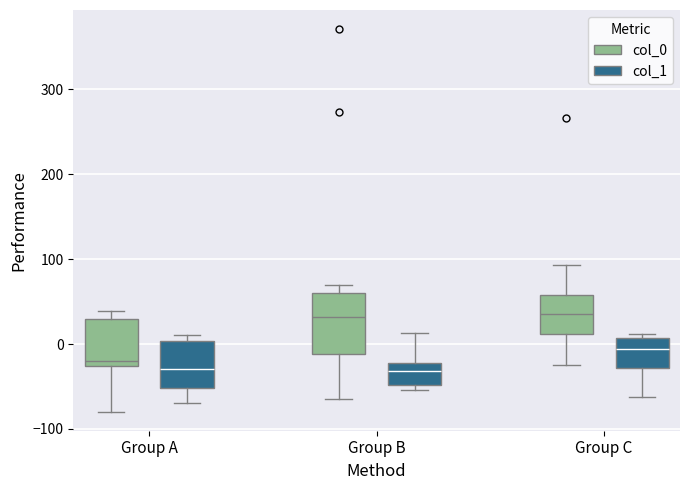

Where is the upper edge of the box for Group C (col_1) on the y-axis? The values are not printed on the chart, so give them approximately, as read against the axis.

10